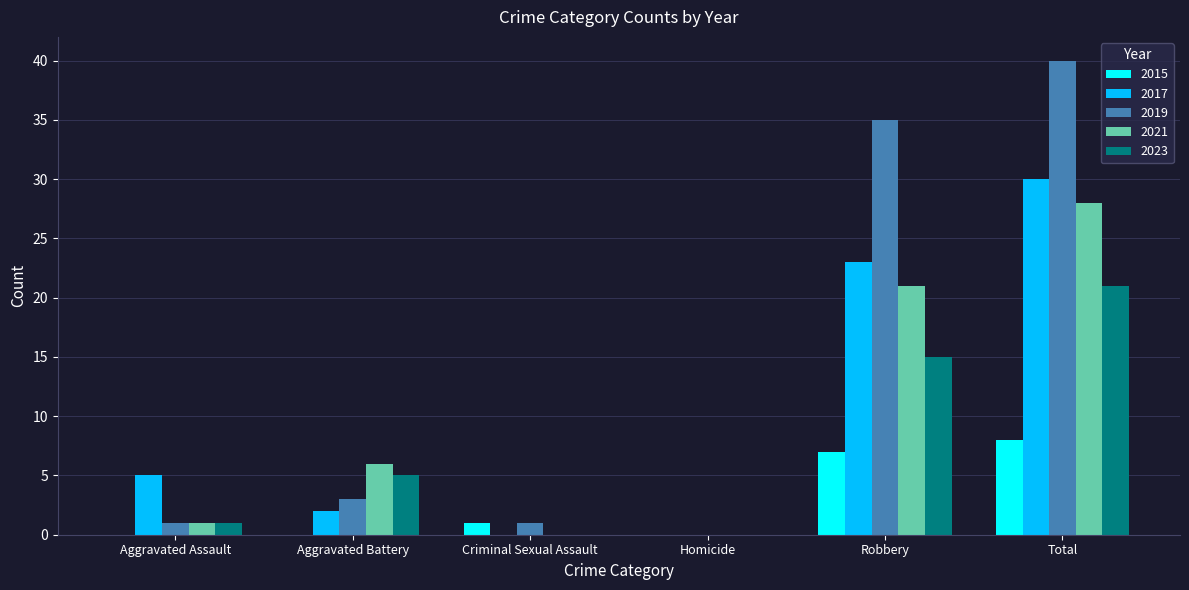

Is it true that 2019 equals 1 at Aggravated Battery?

False